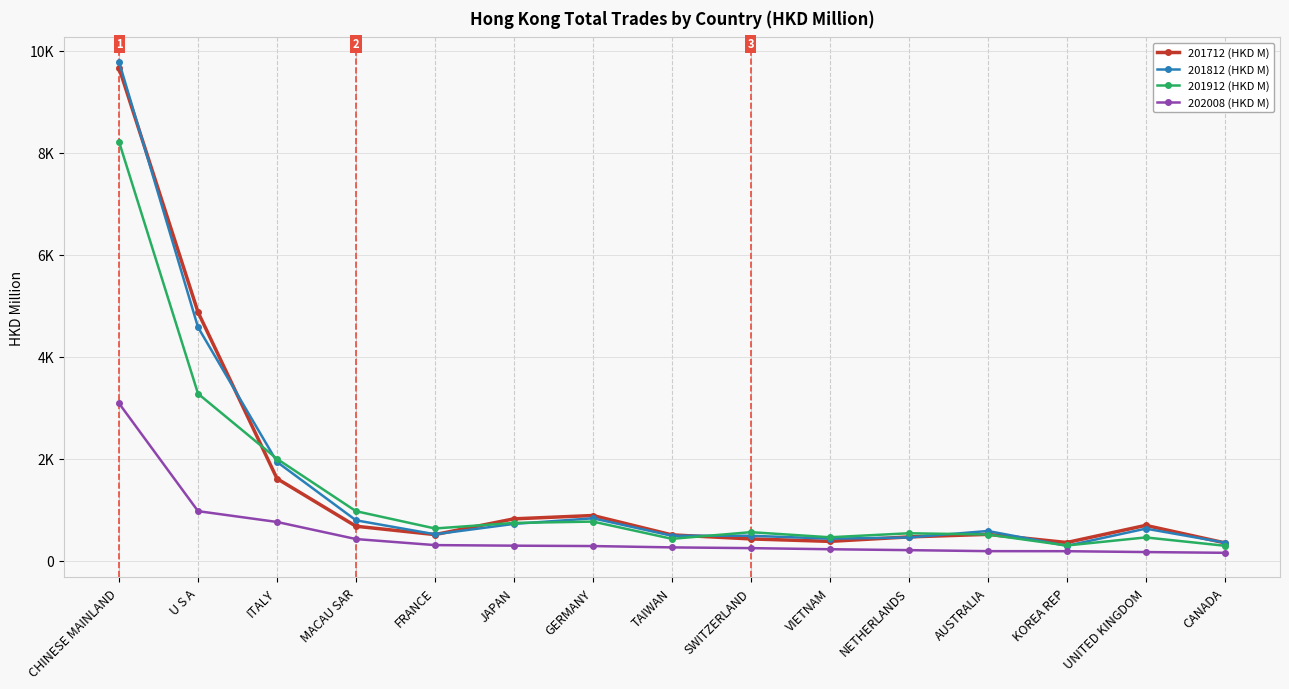

What is the sum of the 201712 (HKD M) values at MACAU SAR and FRANCE?

1186.1